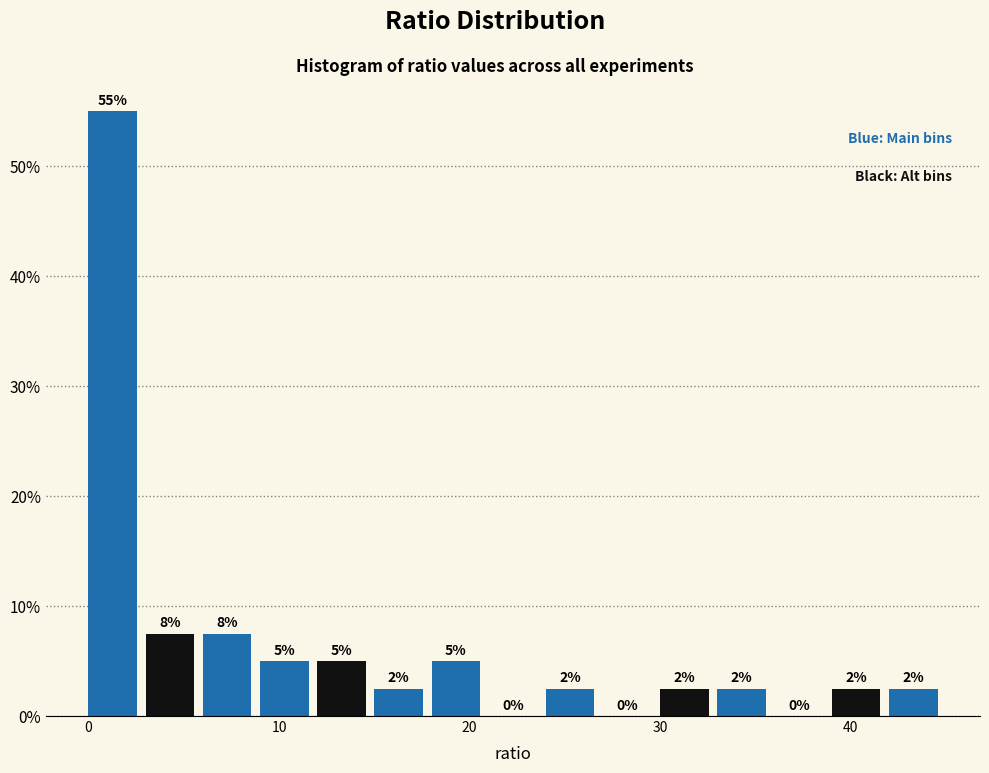

Around what value on the x-axis is the tallest bar? Give the approximate position of its centre, as read against the axis.

1